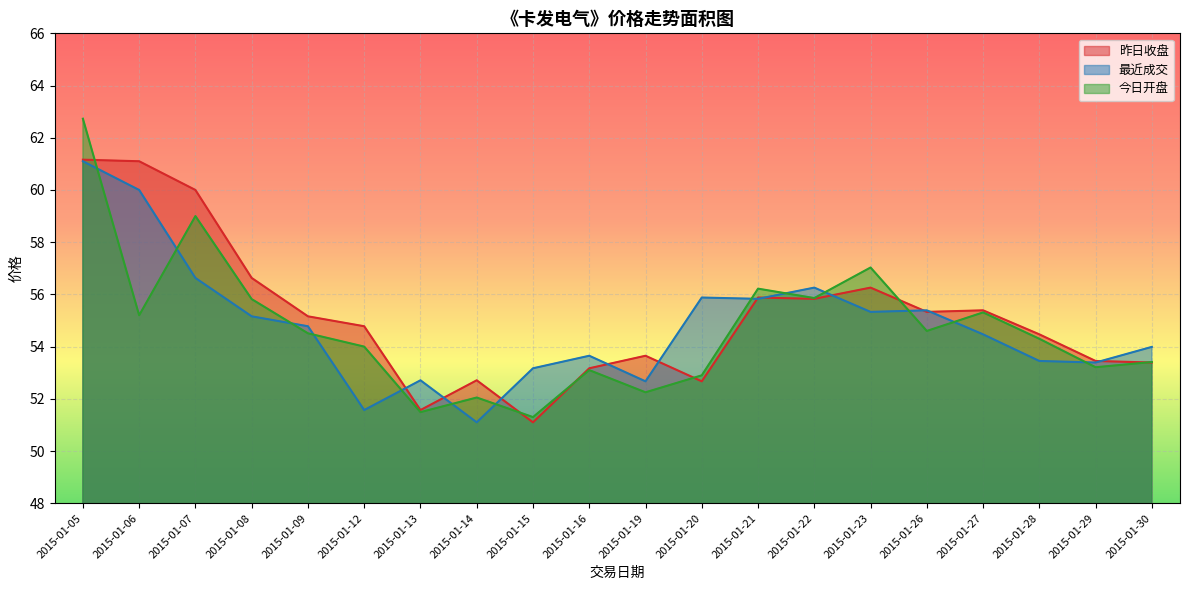

True or false: 最近成交 has more than 2 interior local peaks.

True